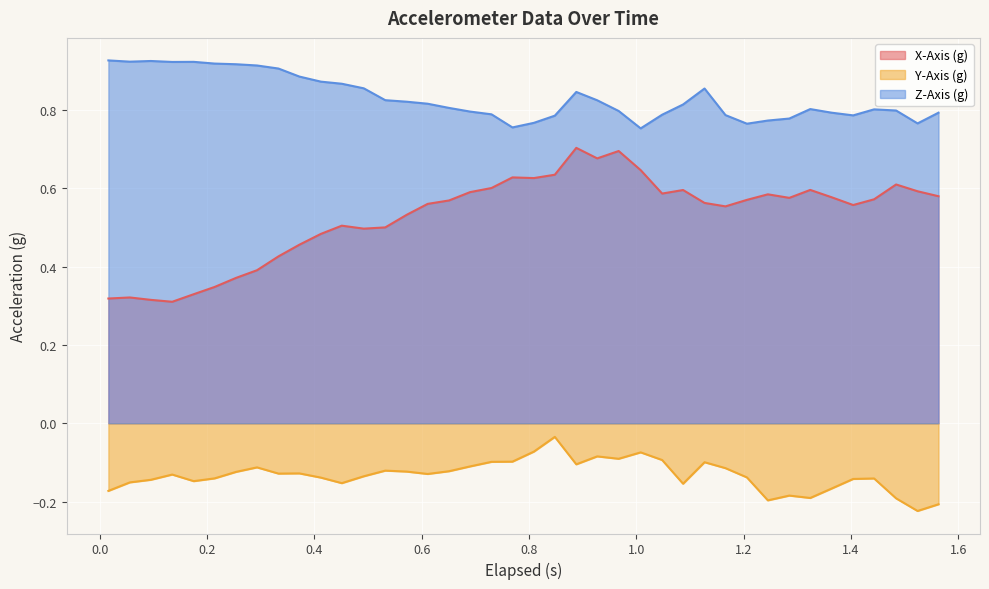

How many lines are shown in the chart?

3